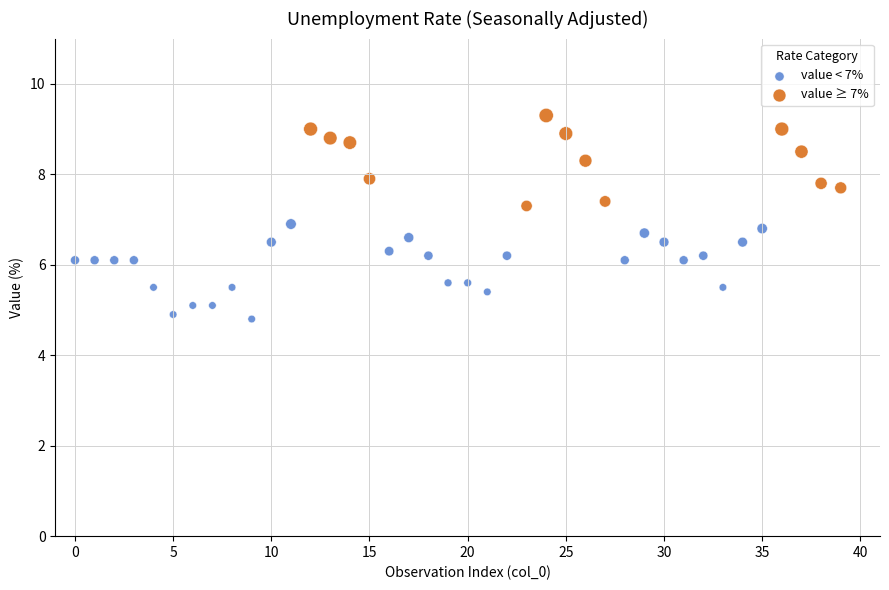

Which series contains the highest Y value?

value ≥ 7%